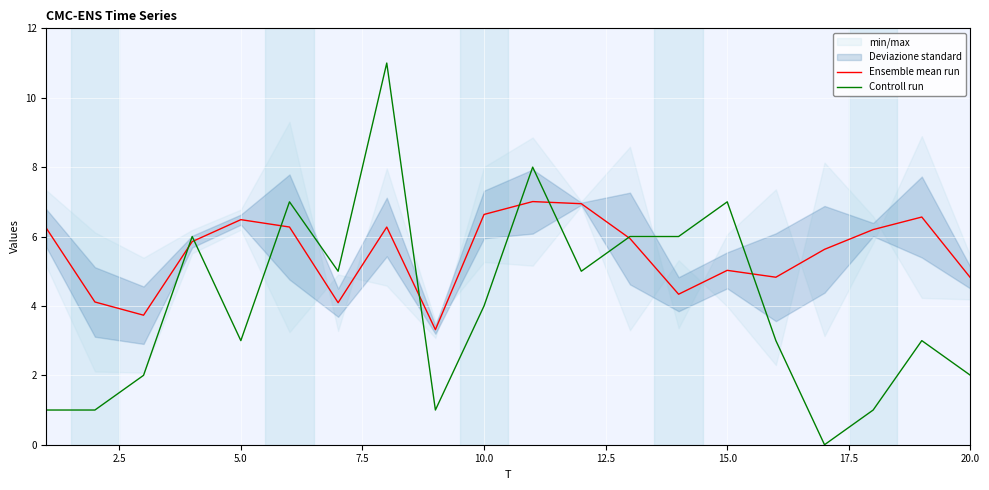

True or false: Controll run has a value of 2.0 at 20.0.

True